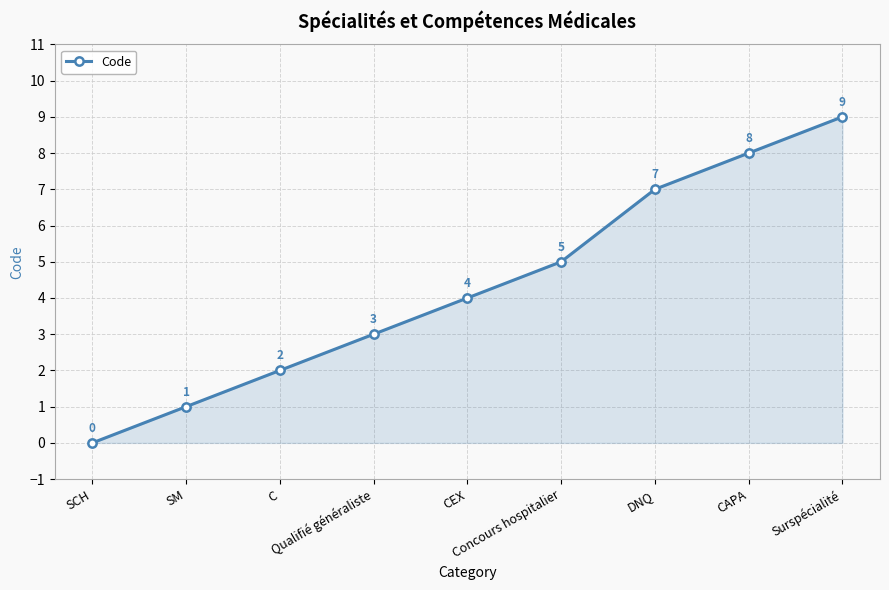

What is the sum of the values at Qualifié généraliste and SCH?

3